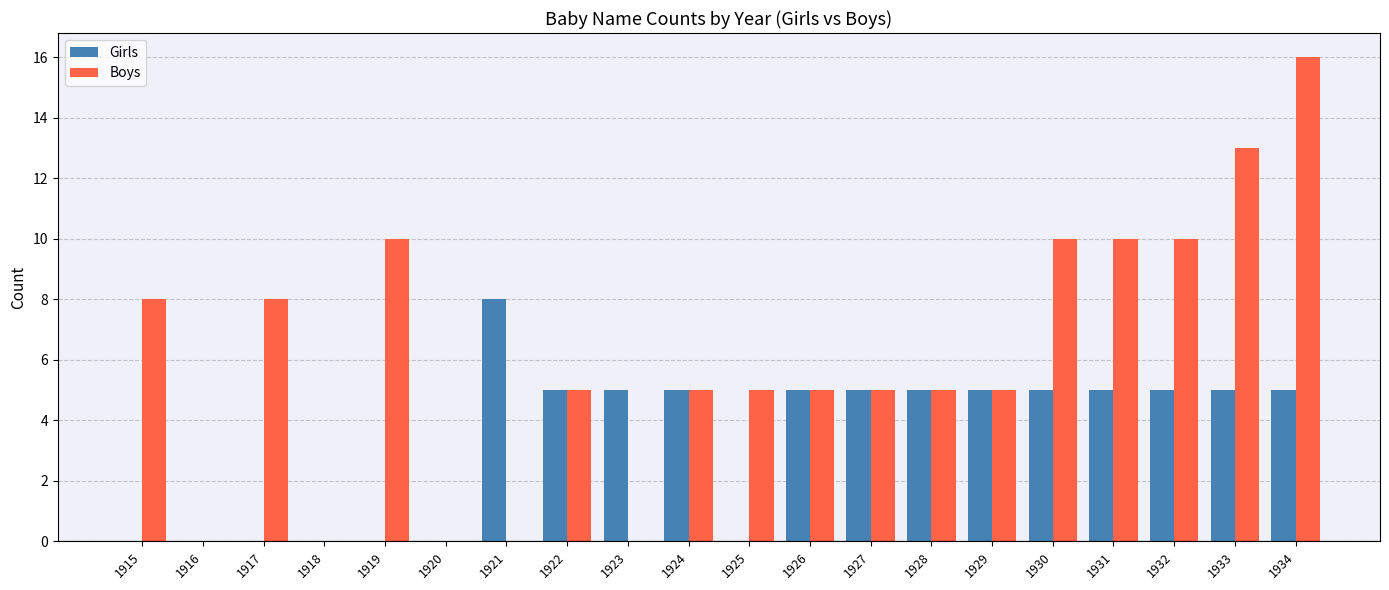

Between 1920 and 1933, which series saw the biggest shift?

Boys